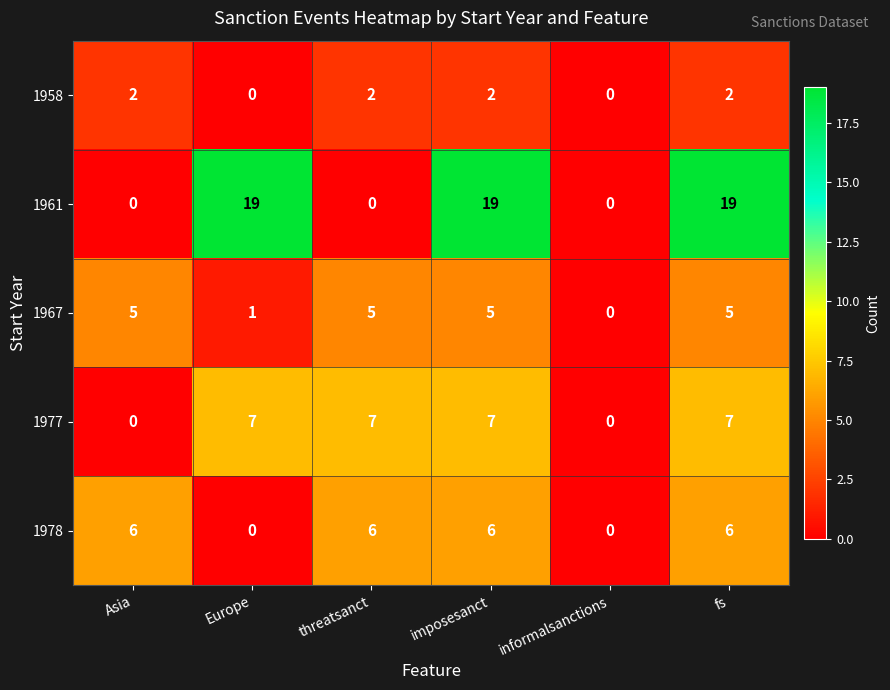

Reading left to right, list all the values displayed in this chart.

1958: Asia=2	Europe=0	threatsanct=2	imposesanct=2	informalsanctions=0	fs=2
1961: Asia=0	Europe=19	threatsanct=0	imposesanct=19	informalsanctions=0	fs=19
1967: Asia=5	Europe=1	threatsanct=5	imposesanct=5	informalsanctions=0	fs=5
1977: Asia=0	Europe=7	threatsanct=7	imposesanct=7	informalsanctions=0	fs=7
1978: Asia=6	Europe=0	threatsanct=6	imposesanct=6	informalsanctions=0	fs=6